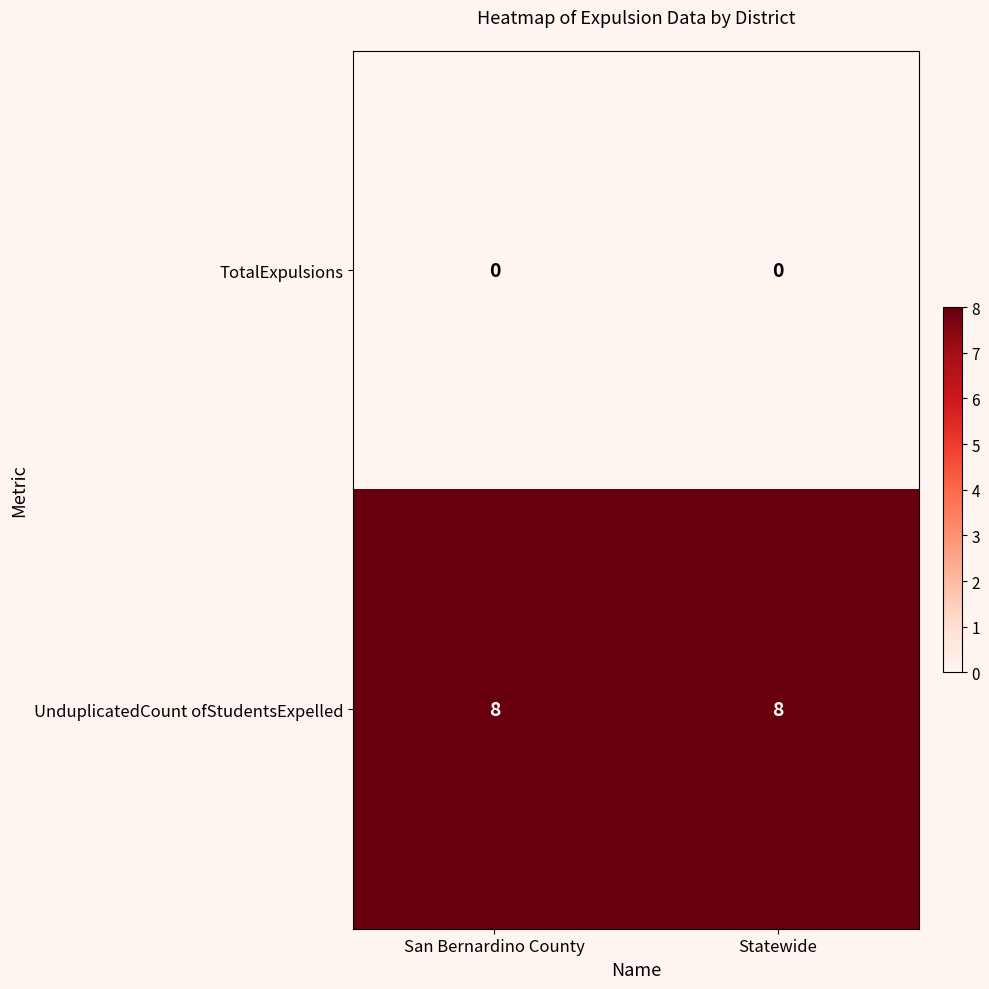

The UnduplicatedCount ofStudentsExpelled series shows 8 at Statewide. True or false?

True